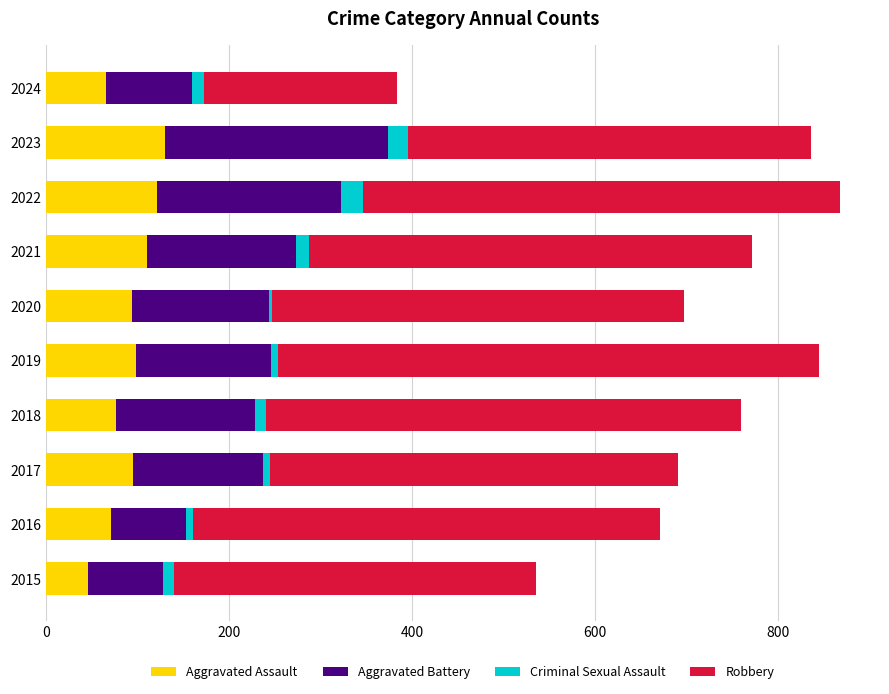

What is the average value of the Aggravated Assault series?

91